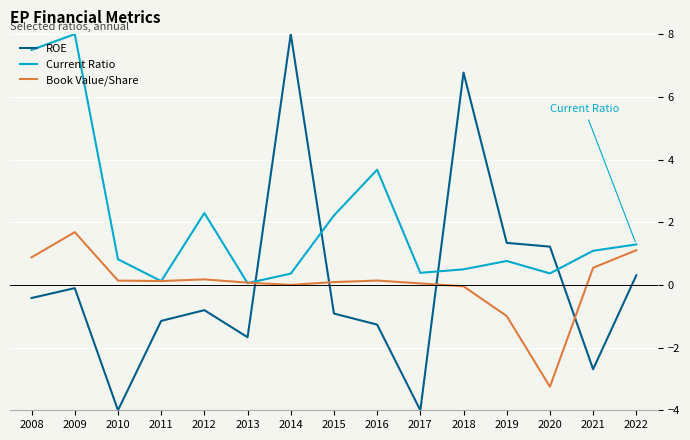

What is the minimum value for Current Ratio?

0.1